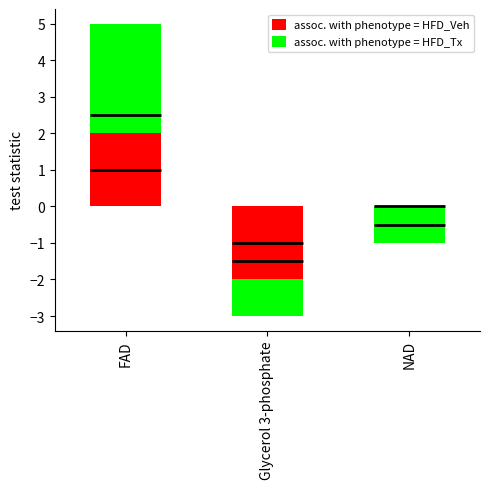

Which has a higher value, Glycerol 3-phosphate or NAD?

NAD